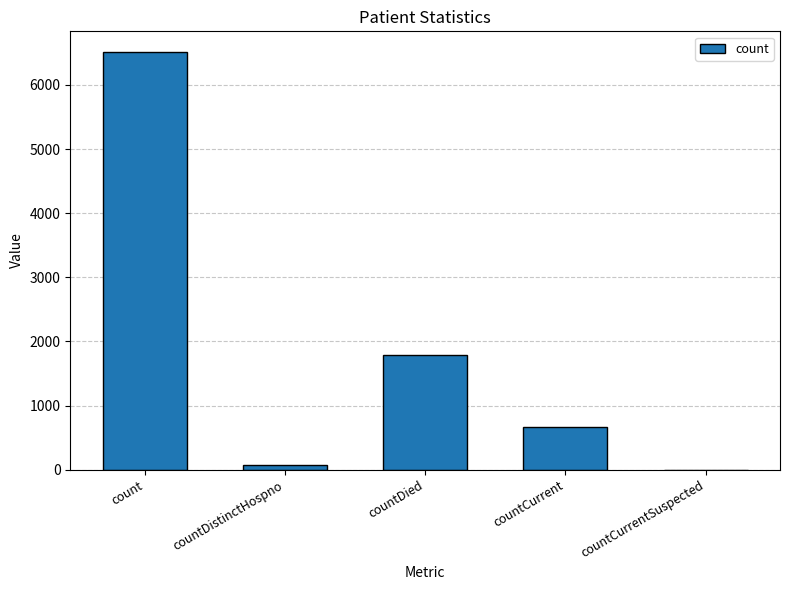

Reading left to right, list all the values displayed in this chart.

count=6510	countDistinctHospno=77	countDied=1792	countCurrent=661	countCurrentSuspected=0